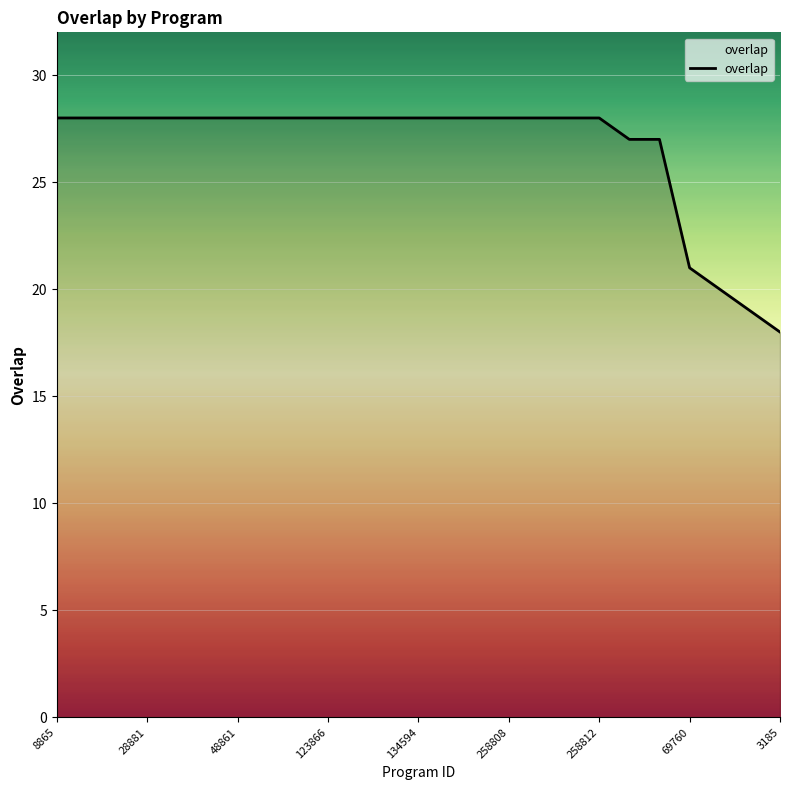

What is the maximum value shown in the chart?

28